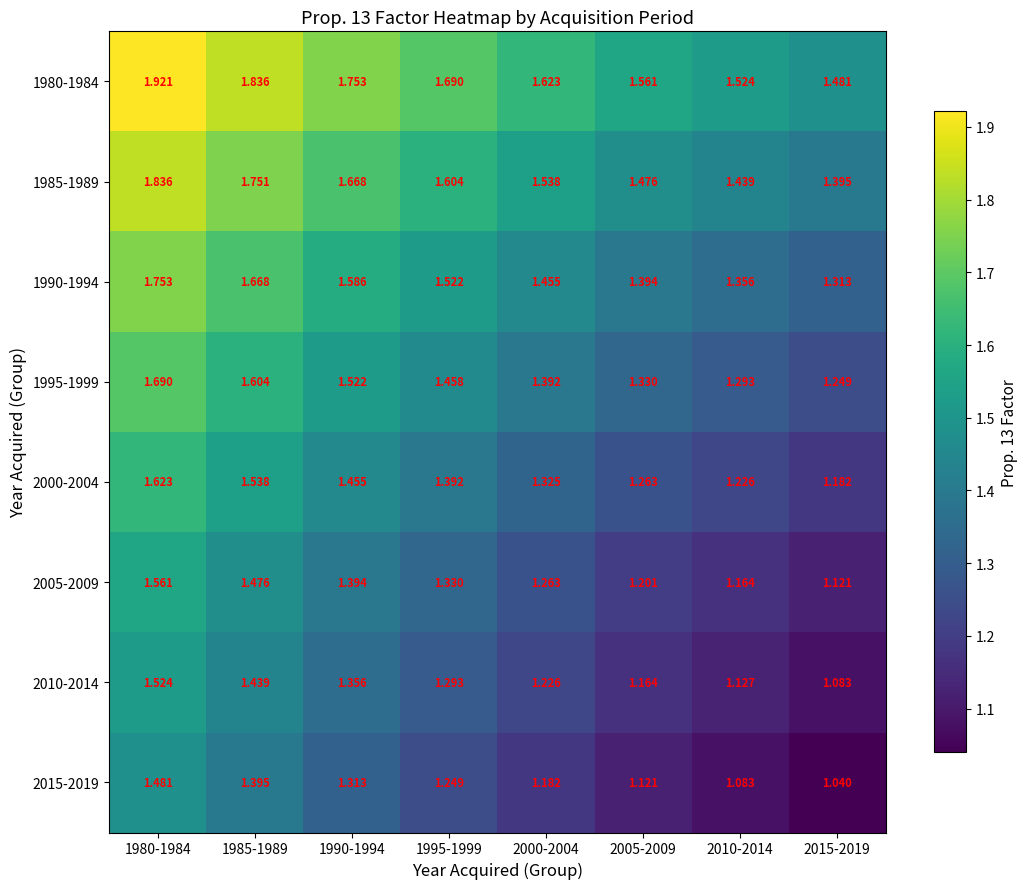

What is the total value across all series at 1980-1984?

13.4